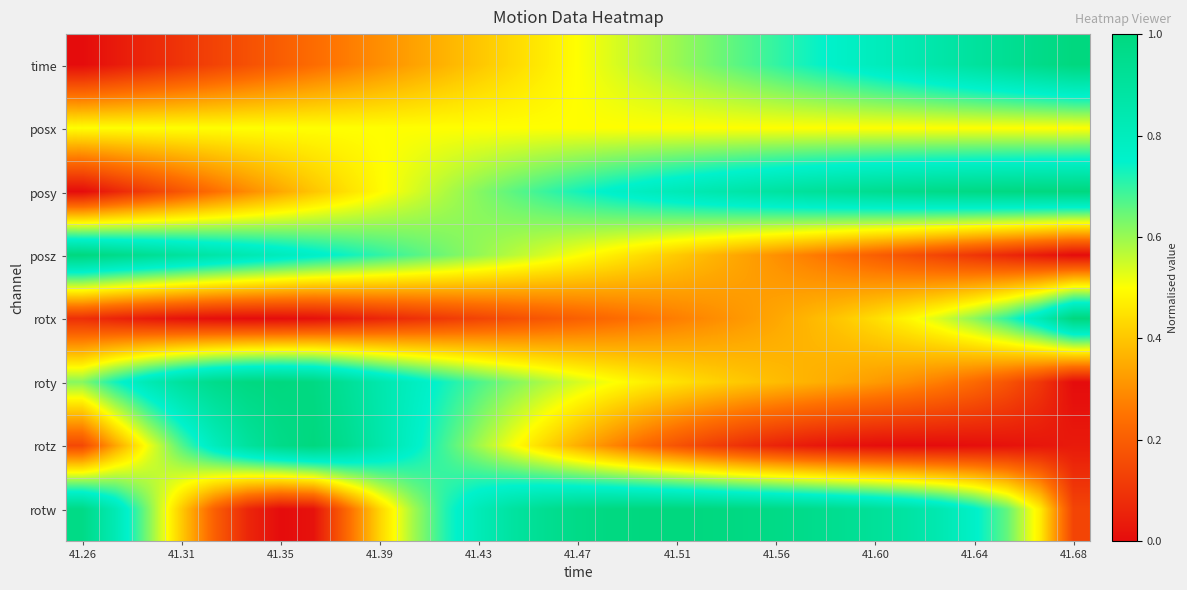

At which category does the chart reach its peak across all series?

41.68